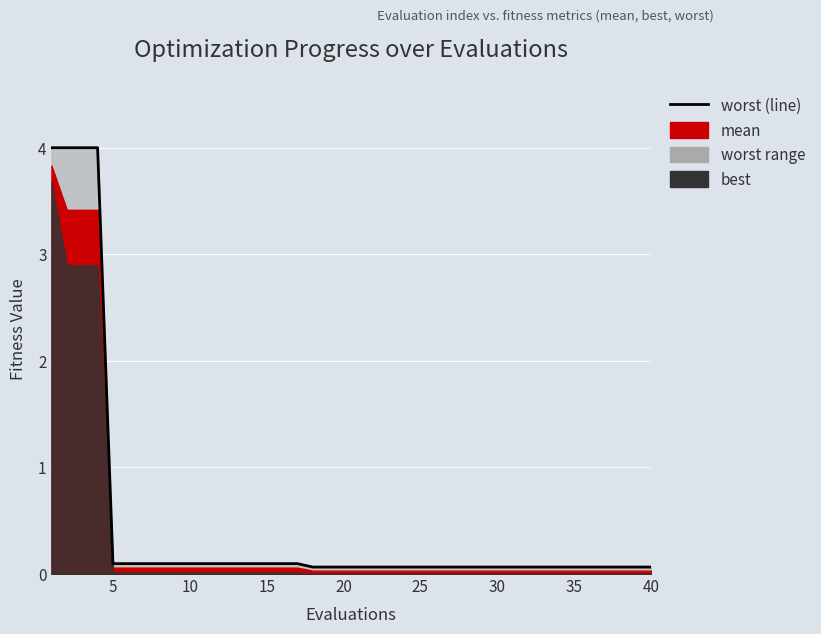

True or false: the data shows 0.1 at 30.

True